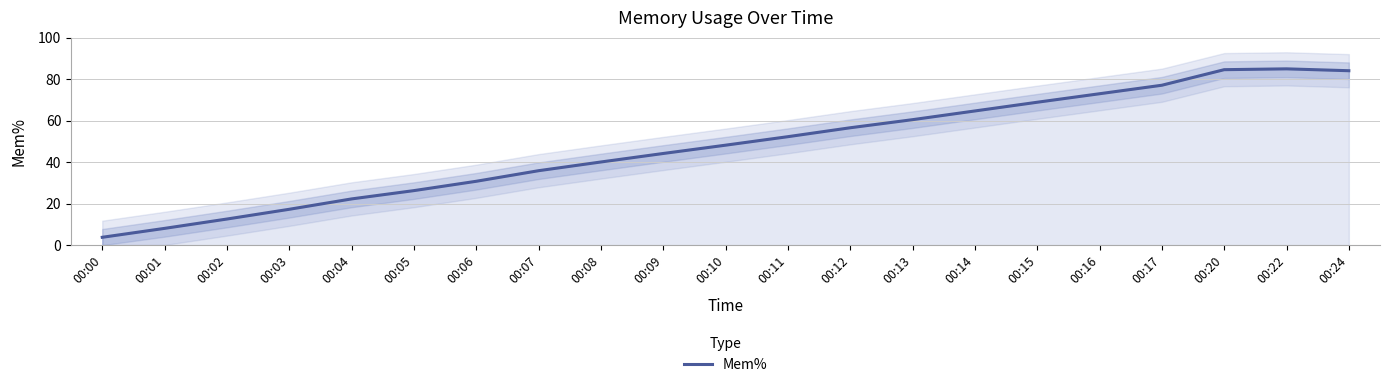

How many distinct data groups are displayed?

1